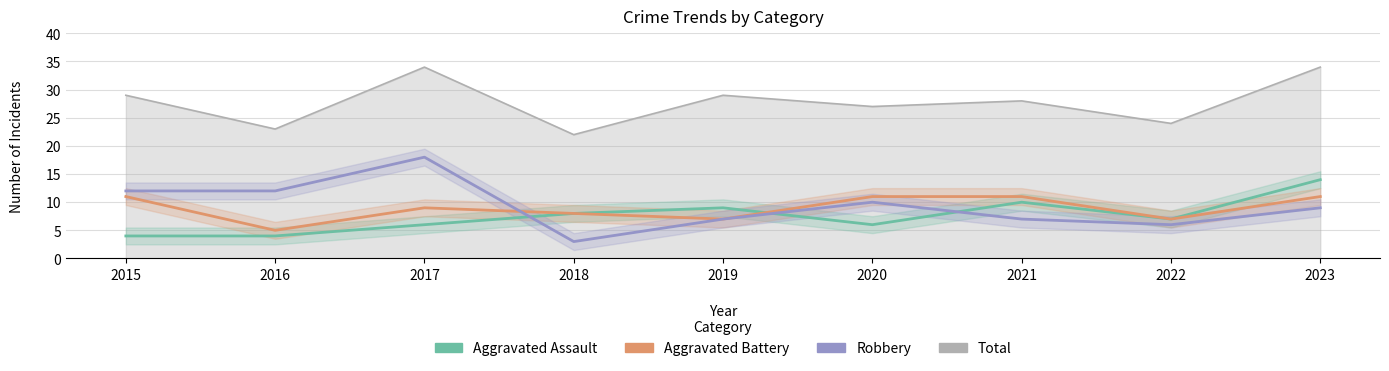

At which category is the sum across all series the highest?

2023